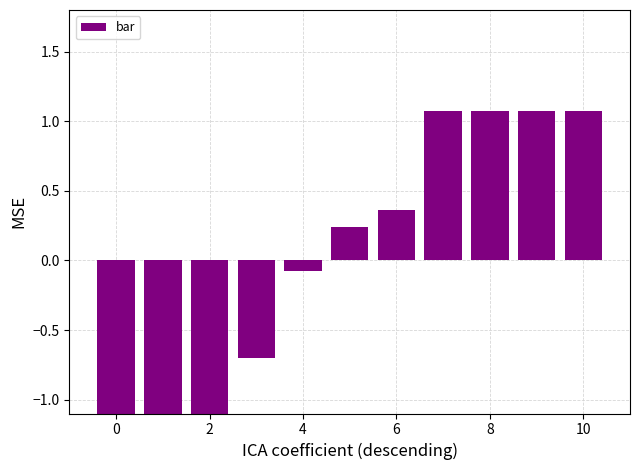

Are the bars grouped side by side (vs. stacked)?

No